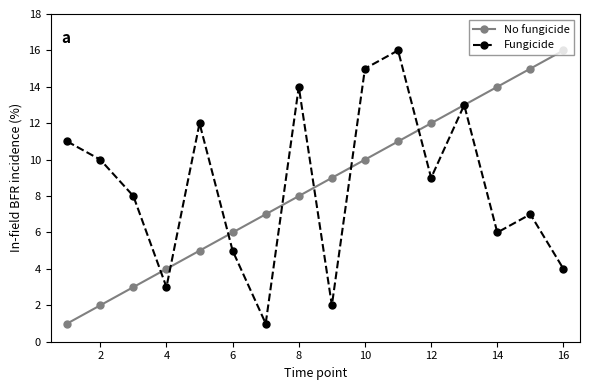

What is the value of the No fungicide point at the 9th from the left?

9